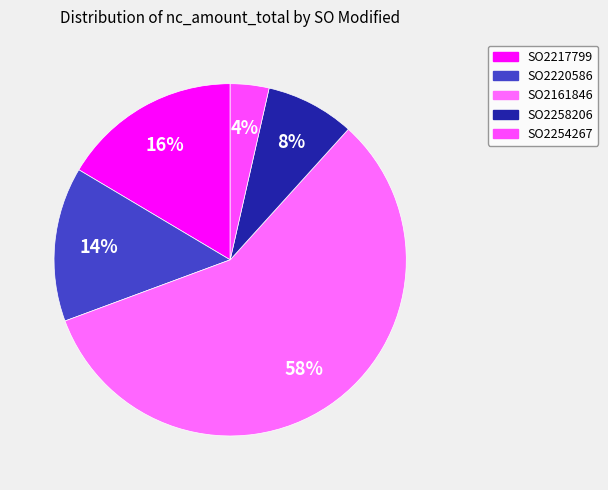

True or false: SO2258206 accounts for 8% of the total.

True